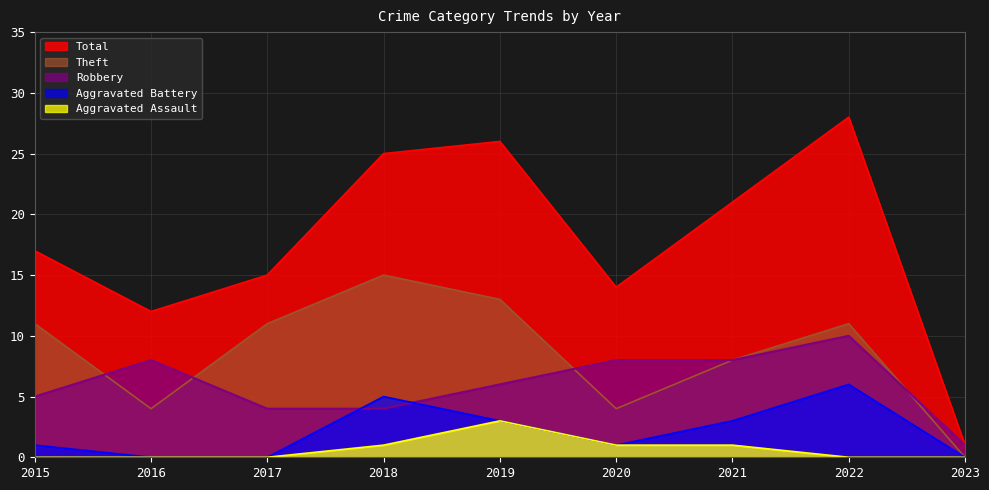

At which label does Total first exceed 17?

2018